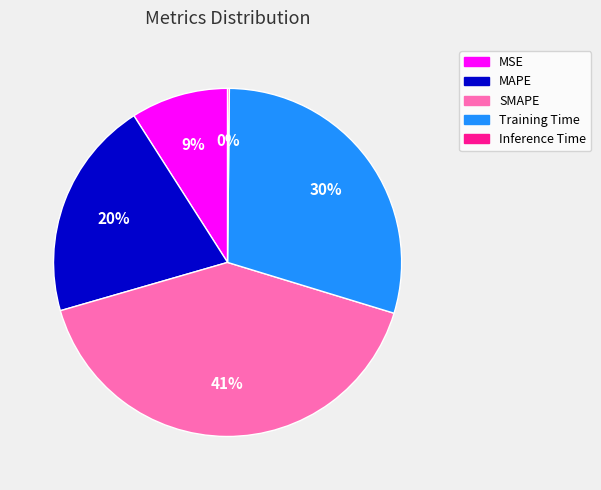

What percentage is the Training Time slice, to the nearest percent?

30%